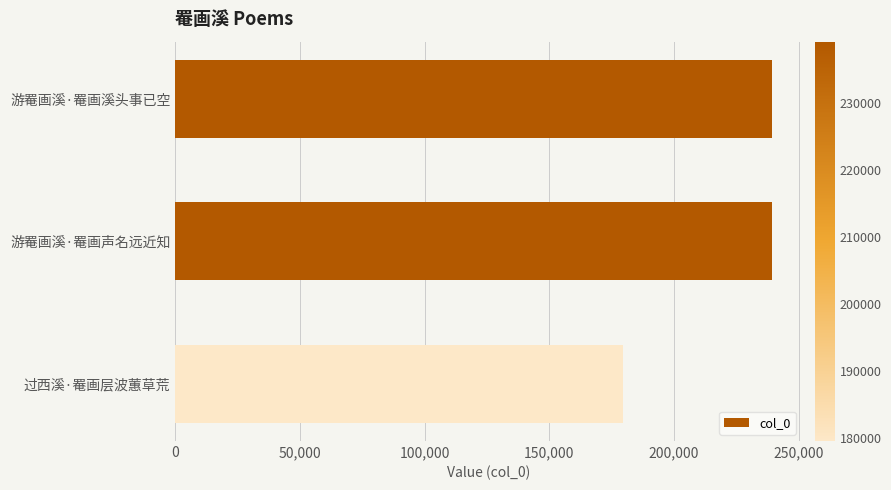

What is the value of the 3rd bar from the top?

179483